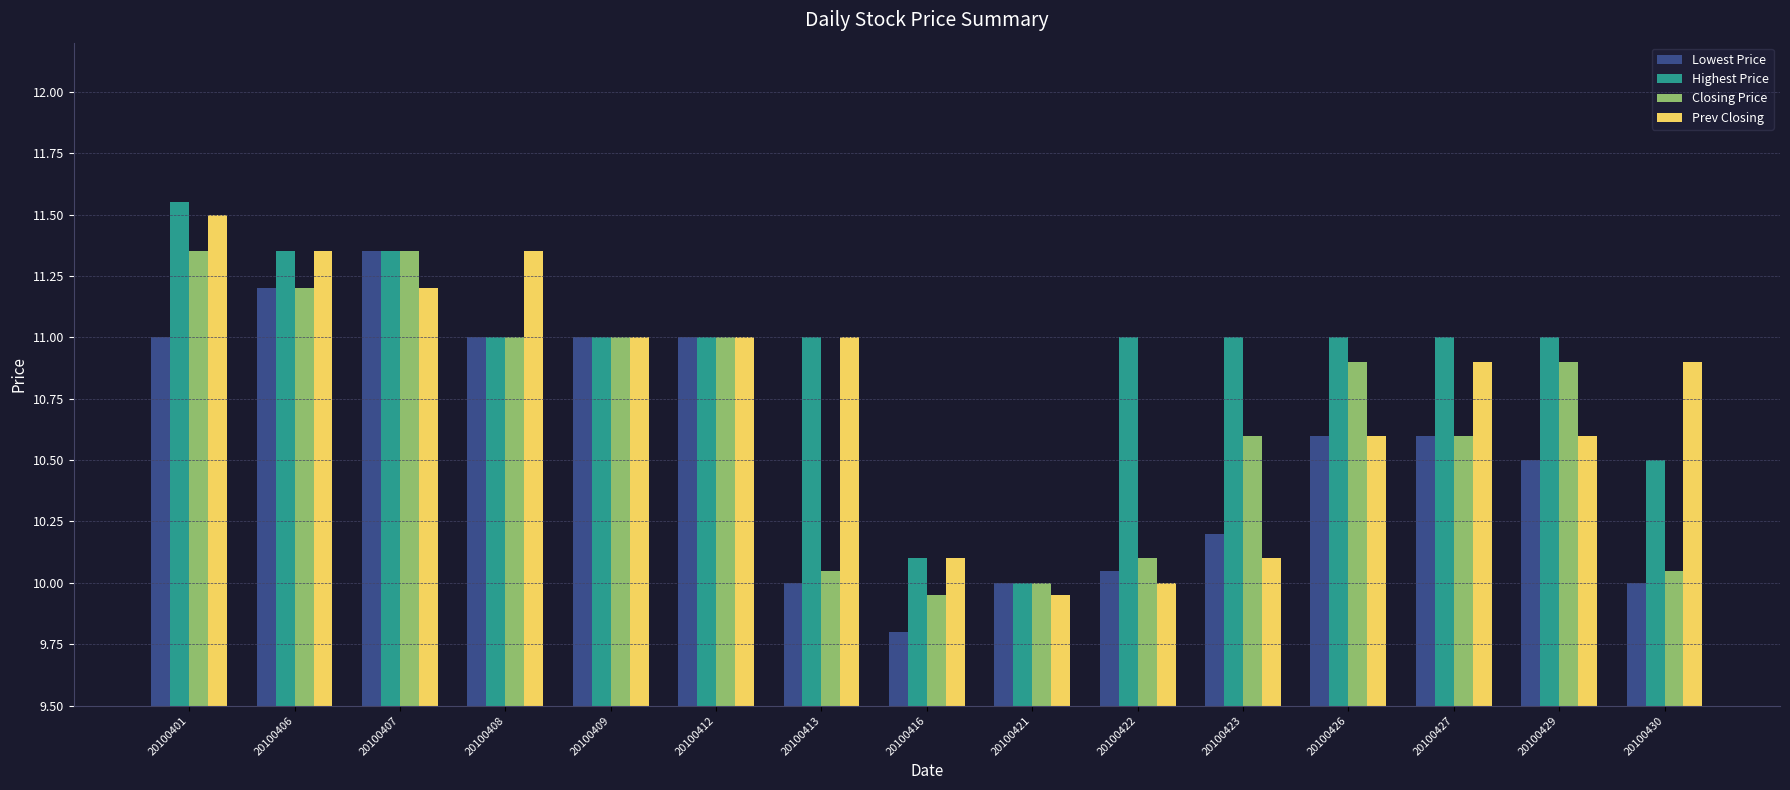

How many Highest Price values are between 11 and 12?

12